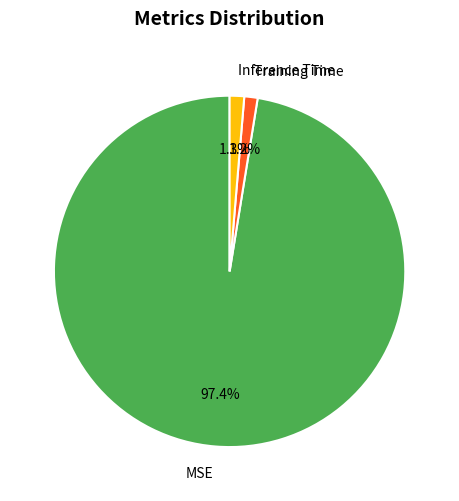

The MSE slice represents 97% of the pie. True or false?

True